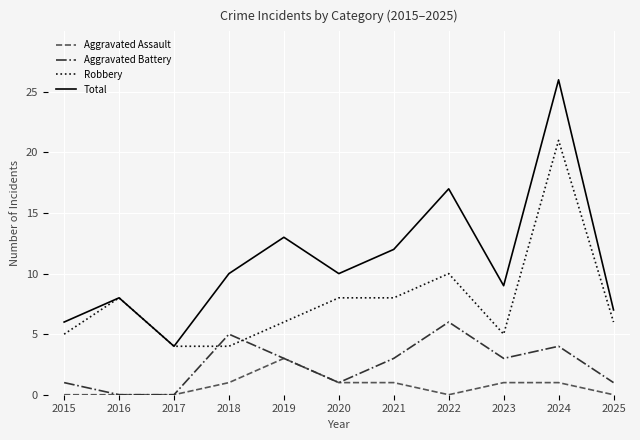

List the series in order of their peak value, lowest first.

Aggravated Assault, Aggravated Battery, Robbery, Total